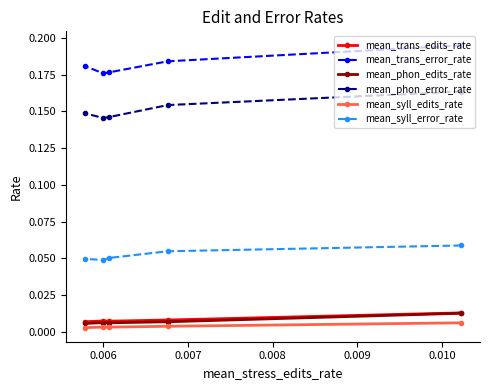

True or false: mean_phon_error_rate and mean_trans_edits_rate cross at least once.

False